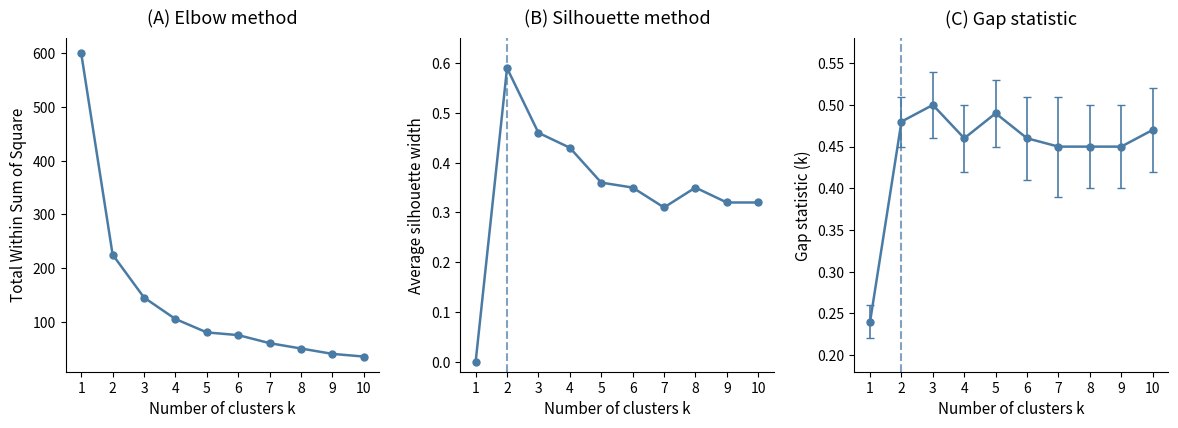

What is the greatest value displayed?

600.0